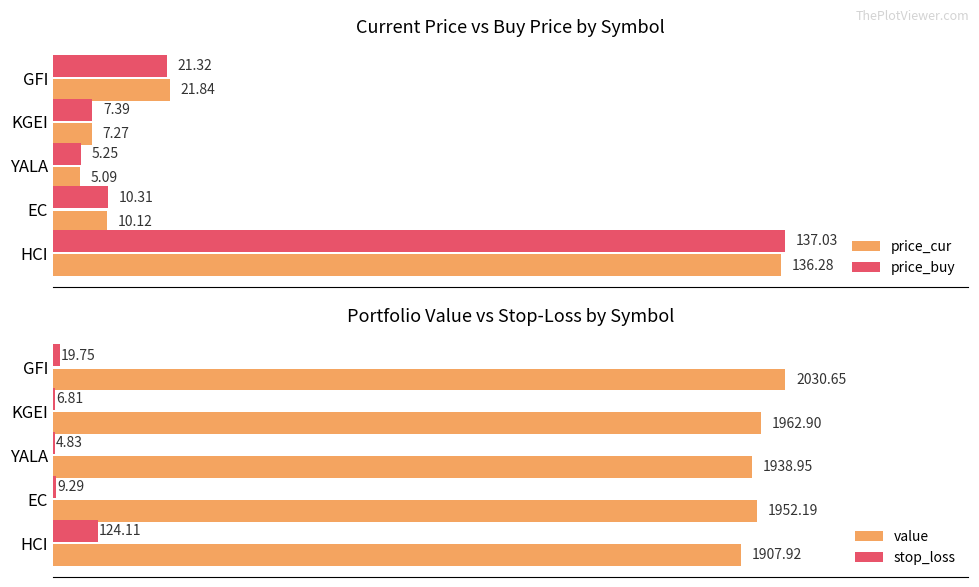

What is the value of the value bar at the 4th from the left?

1962.9